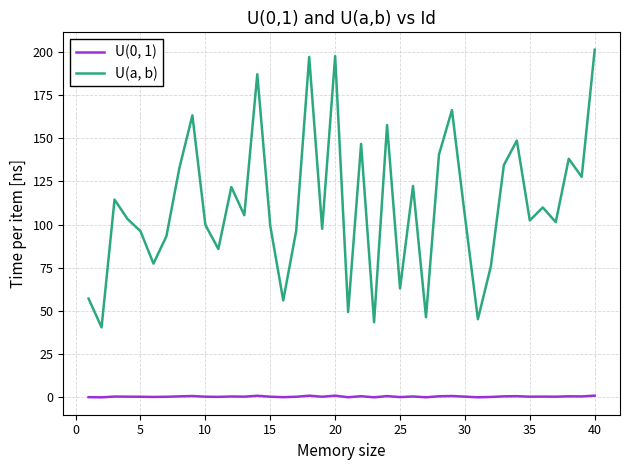

True or false: U(a, b) and U(0, 1) cross at least once.

False